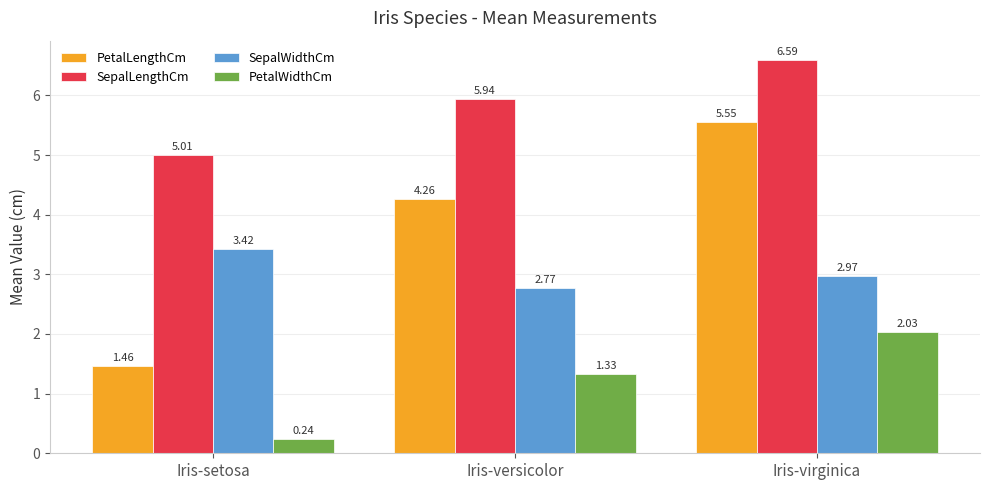

How many groups of bars are there?

3